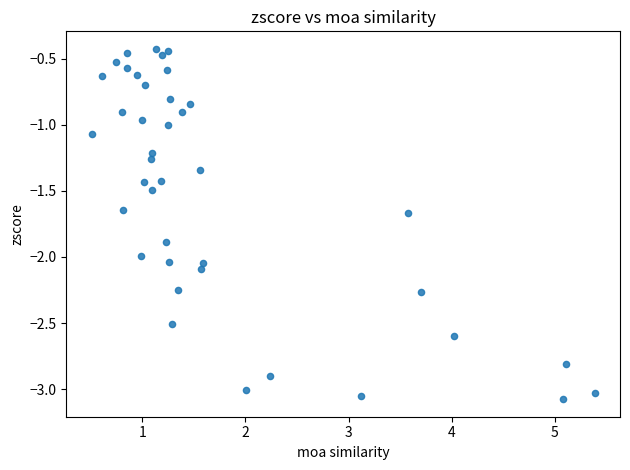

What is the range of Y values (max minus min)?

2.6